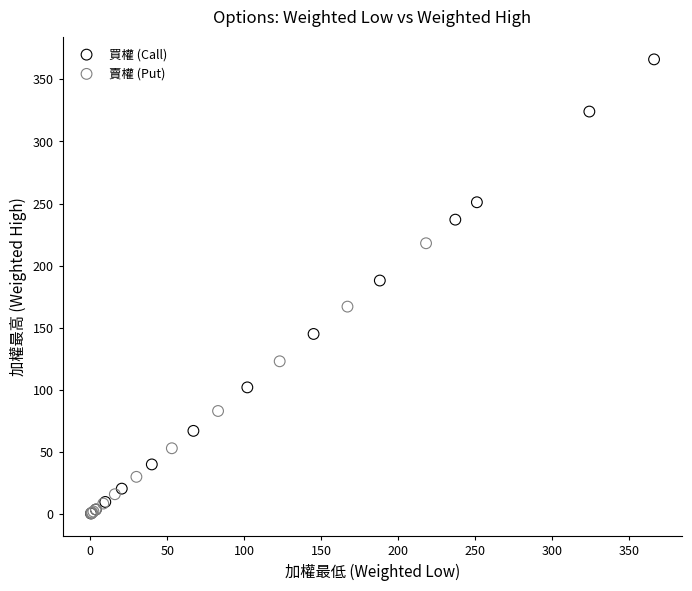

Which series has the widest spread of Y values?

買權 (Call)